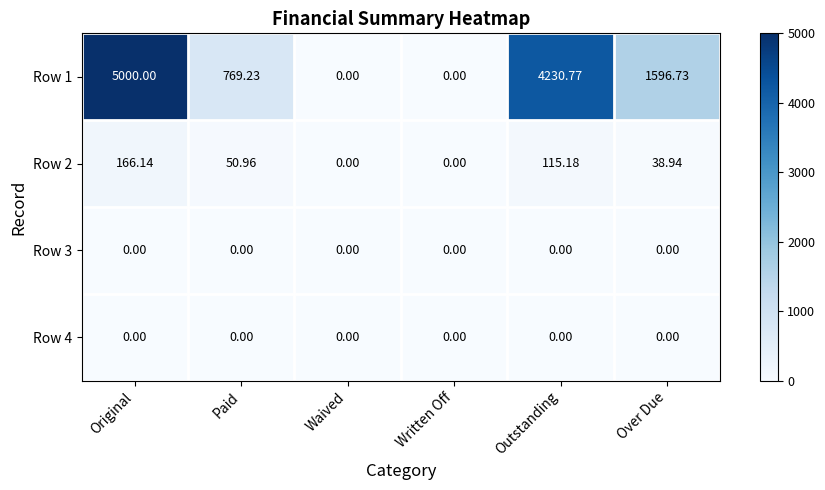

Which series has the widest spread of values?

Row 1